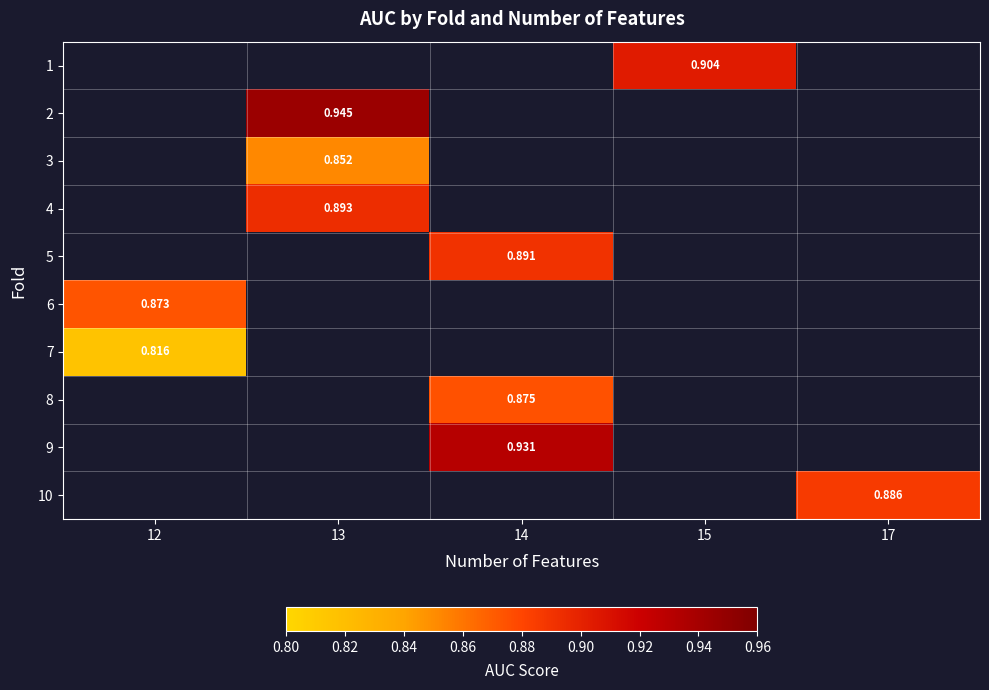

How many values in the row_7 series exceed 0?

1